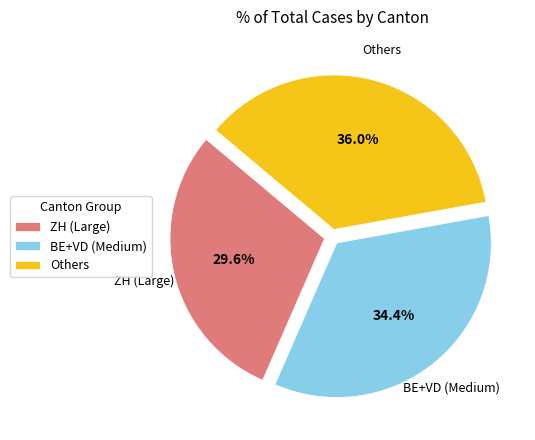

Is there a majority slice in this chart?

No